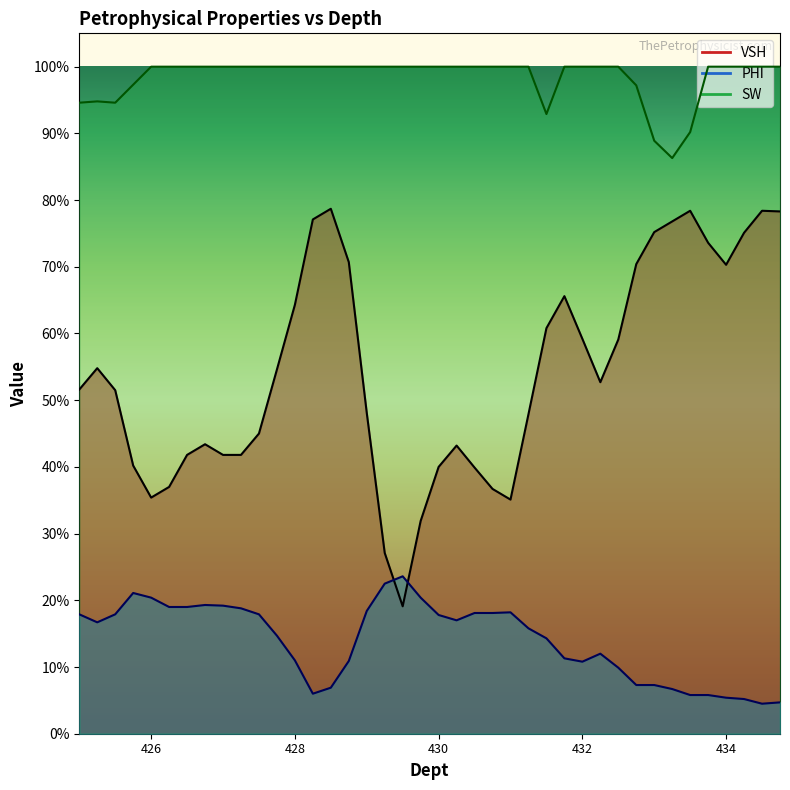

The SW series shows 0.6 at 431.25. True or false?

False